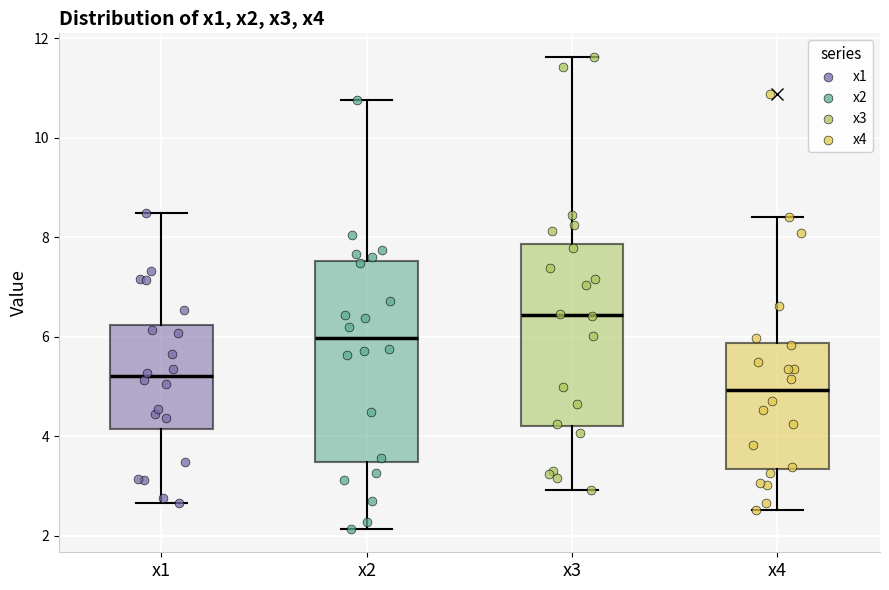

Reading left to right, transcribe this box plot: for each box, give where its median line is, the range the box spans, and where its two whiskers end, as read against the y-axis. The values are not printed on the chart, so give them approximately, as read against the axis.

x1: median 5.2, box 4.2 to 6.2, whiskers 2.6 to 8.4
x2: median 6.0, box 3.4 to 7.6, whiskers 2.2 to 10.8
x3: median 6.4, box 4.2 to 7.8, whiskers 3.0 to 11.6
x4: median 5.0, box 3.4 to 5.8, whiskers 2.6 to 8.4